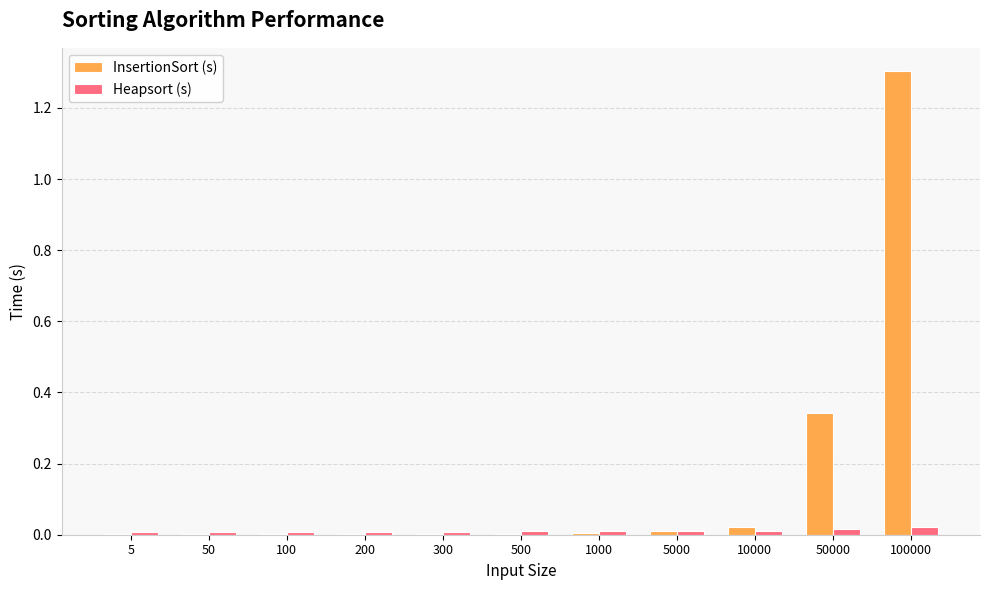

Between 5000 and 50000, which series saw the biggest shift?

InsertionSort (s)